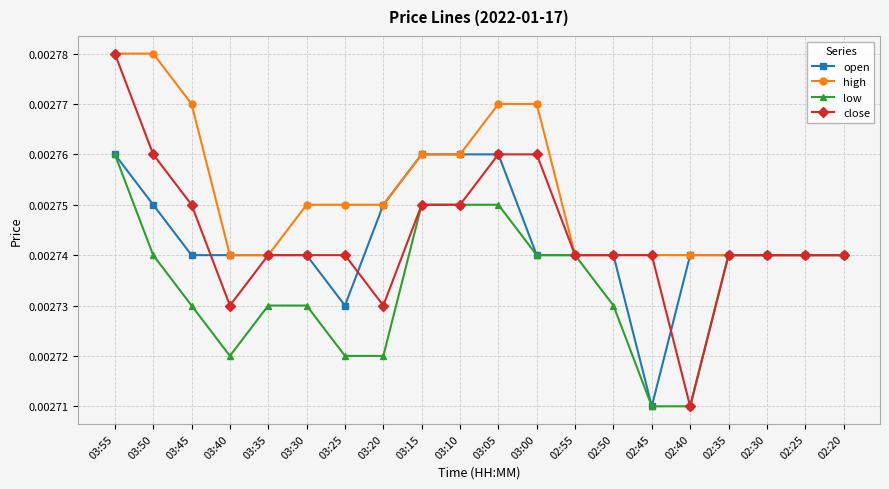

Where is close nearest to the value 0?

02:40